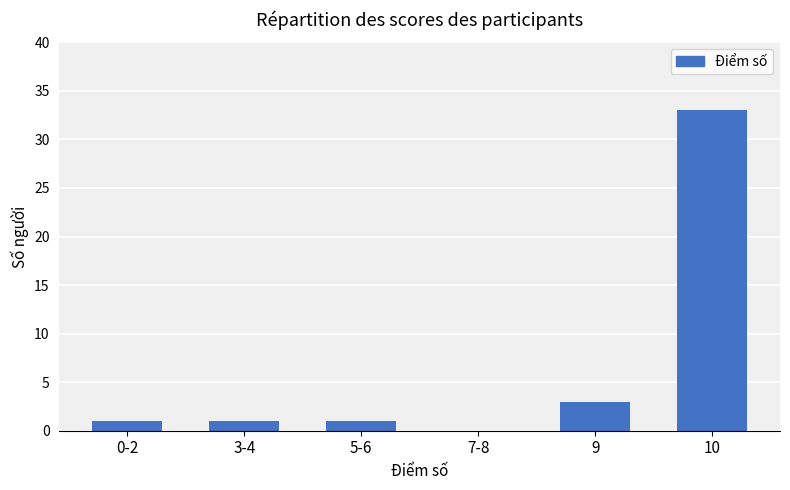

True or false: the data shows 1 at 3-4.

True